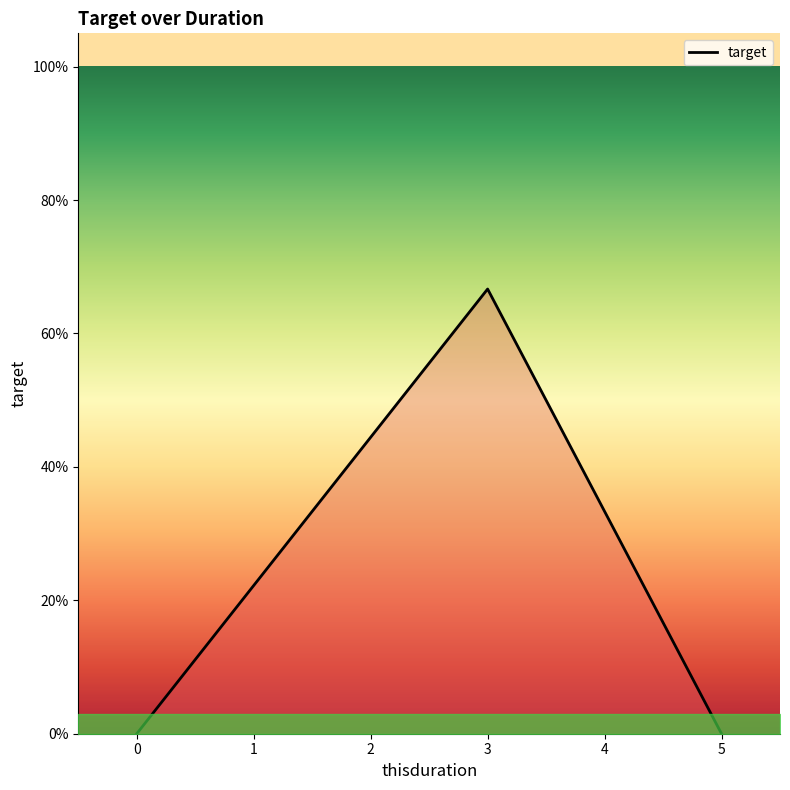

How many values are between 0 and 1?

3